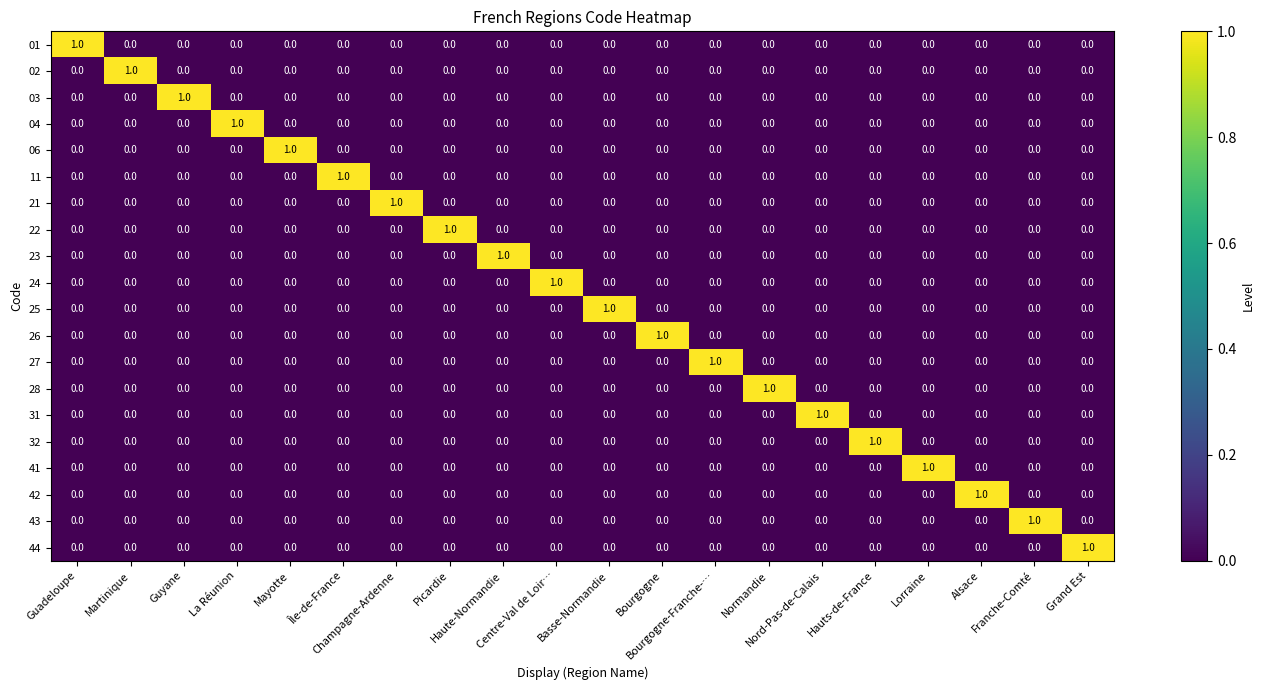

At how many categories does at least one series exceed 0?

20